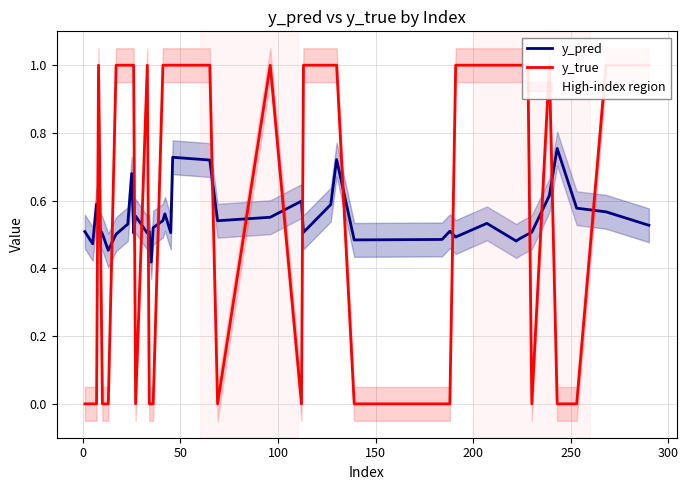

What is the difference between the highest and lowest values at 200?

0.5